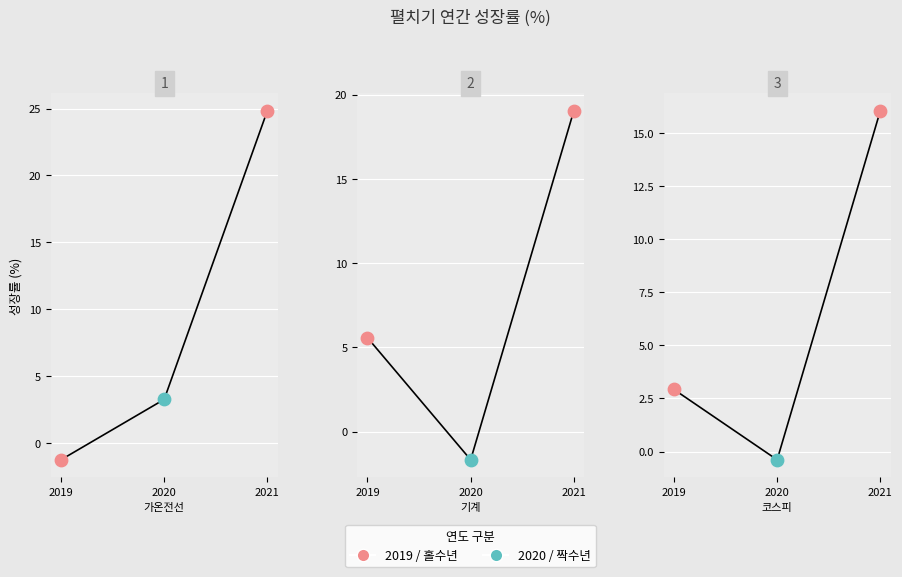

Is the value of 기계 at 2020 greater than the value of 코스피 at 2021?

No